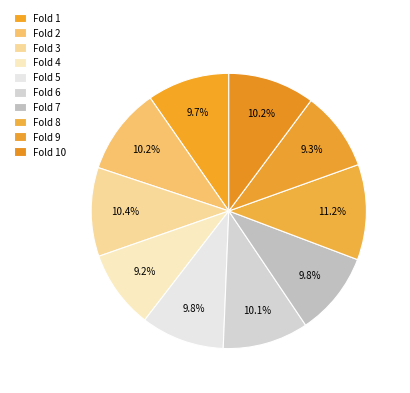

How many slices are in this pie chart?

10